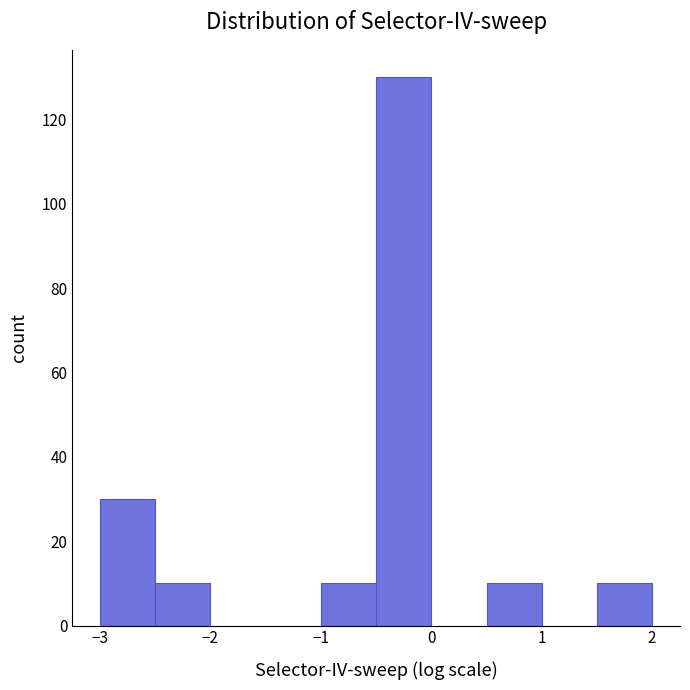

Reading left to right, transcribe this chart: for each bar, give the range it covers on the x-axis and its height. Neither the bar edges nor the heights are printed on the chart, so give them approximately, as read against the axes.

-3.0 to -2.5: 30
-2.5 to -2.0: 10
-2.0 to -1.5: 0
-1.5 to -1.0: 0
-1.0 to -0.5: 10
-0.5 to 0.0: 130
0.0 to 0.5: 0
0.5 to 1.0: 10
1.0 to 1.5: 0
1.5 to 2.0: 10